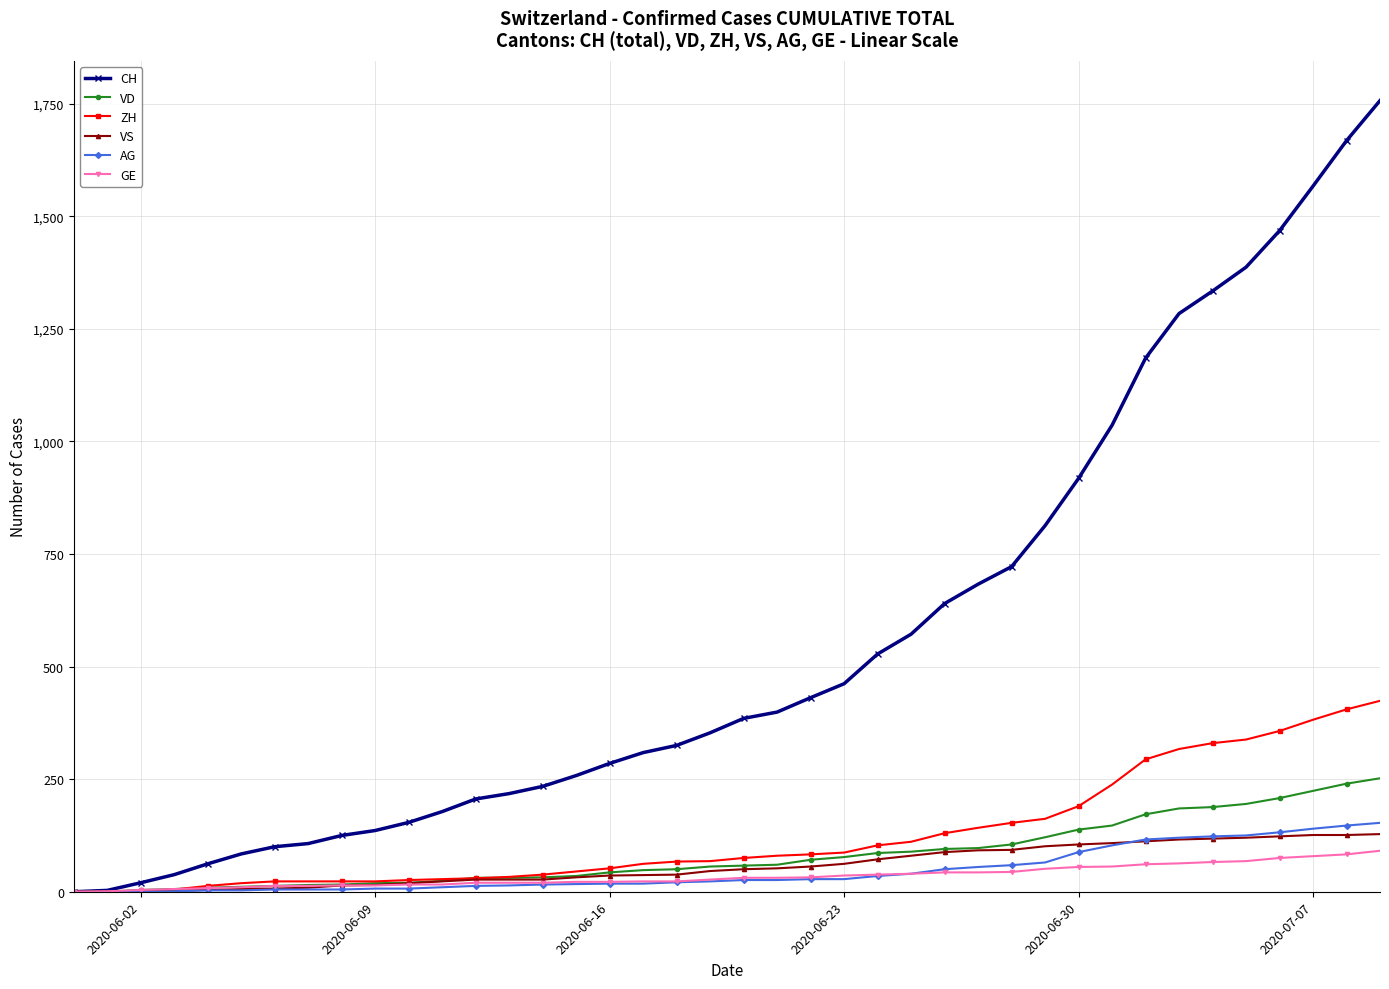

Which series has the largest range (max minus min)?

CH